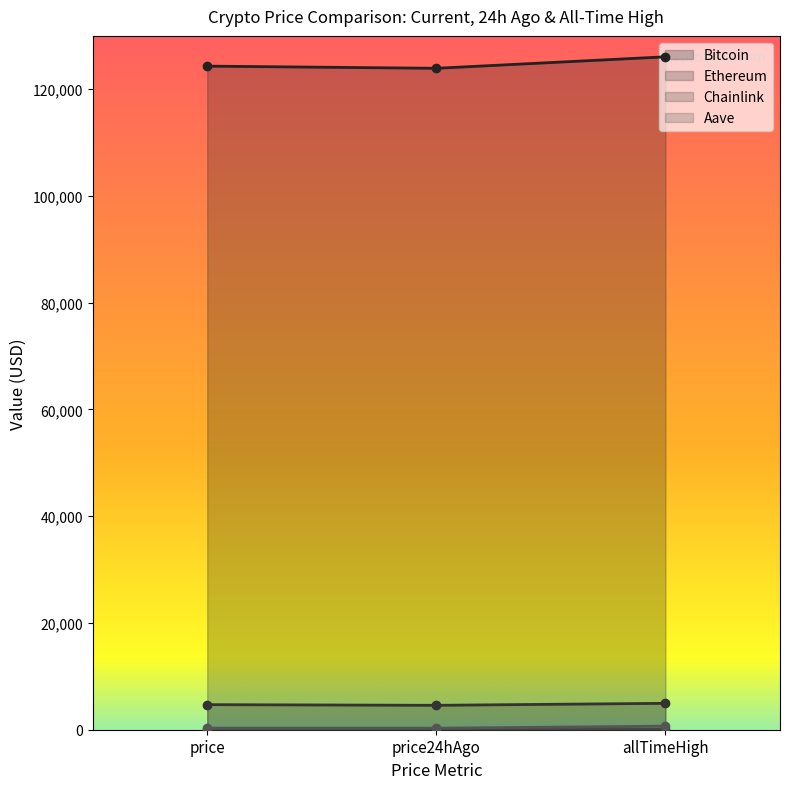

What are all the series names shown in the legend?

Bitcoin, Ethereum, Chainlink, Aave